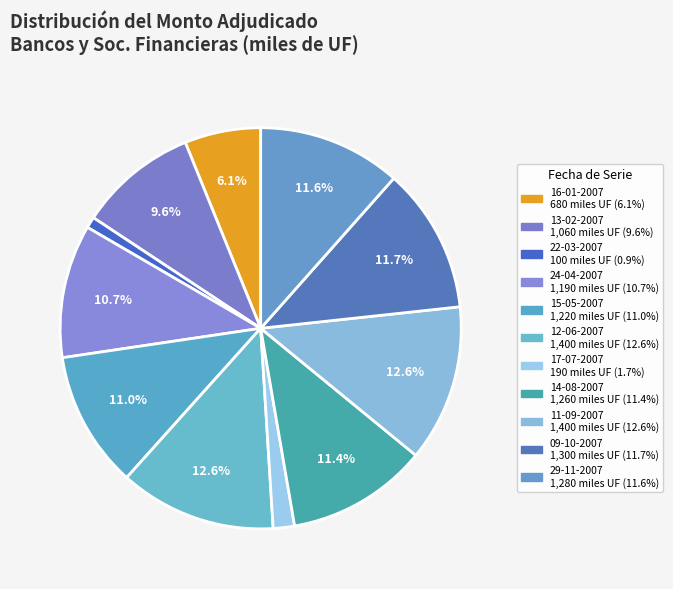

What is the largest slice in the pie chart?

12-06-2007